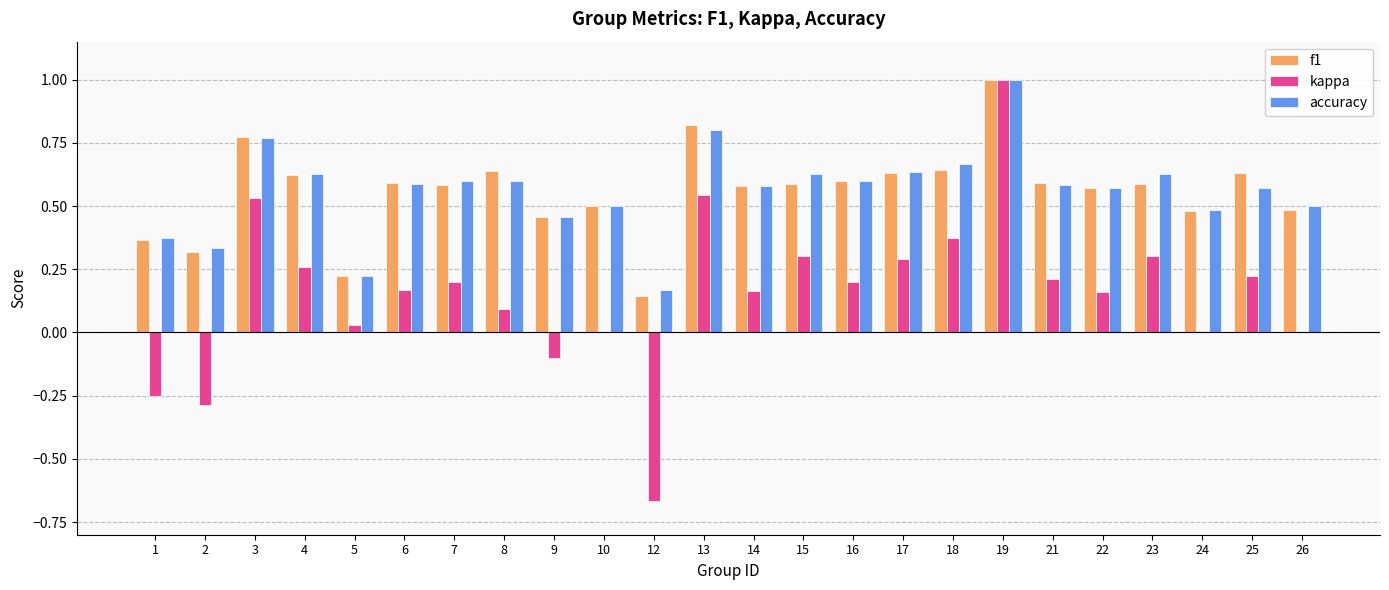

What is the total value across all series at 26?

1.0